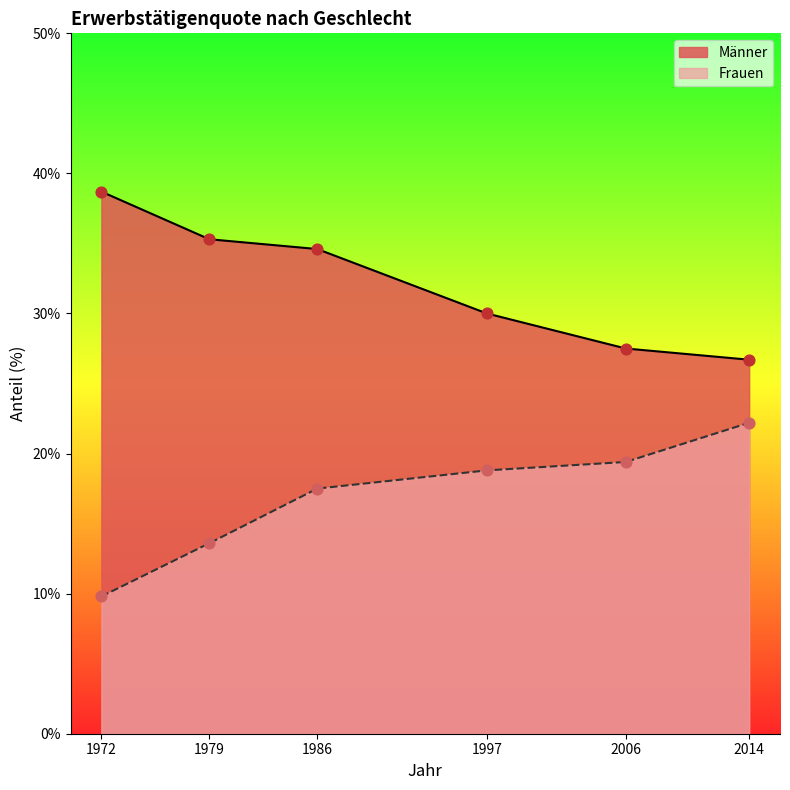

At which category is the sum across all series the highest?

1986